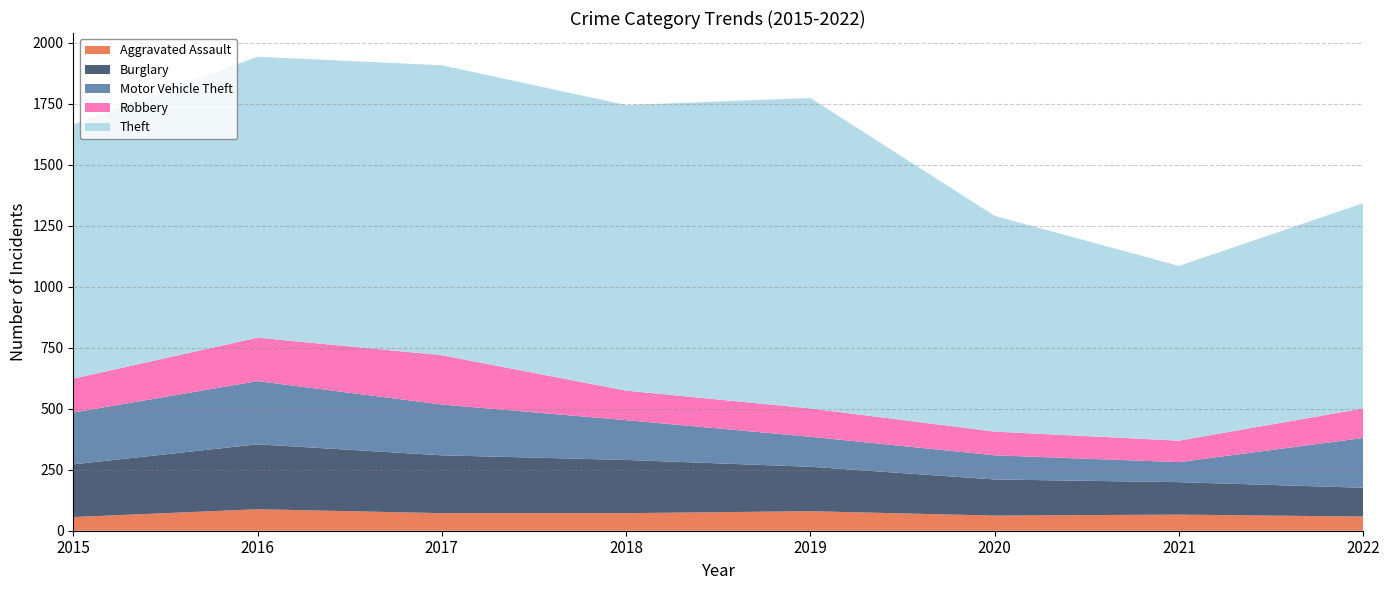

Reading left to right, transcribe all the data shown in this chart.

Aggravated Assault: 2015=56	2016=88	2017=72	2018=72	2019=80	2020=62	2021=66	2022=58
Burglary: 2015=216	2016=266	2017=237	2018=218	2019=182	2020=148	2021=133	2022=118
Motor Vehicle Theft: 2015=212	2016=259	2017=208	2018=163	2019=123	2020=99	2021=82	2022=204
Robbery: 2015=139	2016=178	2017=202	2018=121	2019=116	2020=97	2021=88	2022=121
Theft: 2015=1041	2016=1151	2017=1188	2018=1170	2019=1272	2020=884	2021=716	2022=841